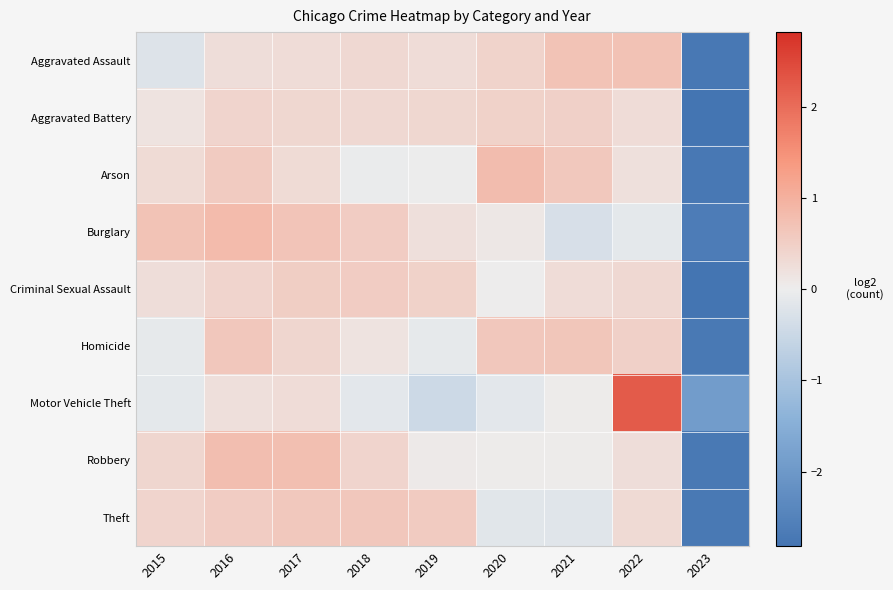

Between 2017 and 2019, which is larger?

2019